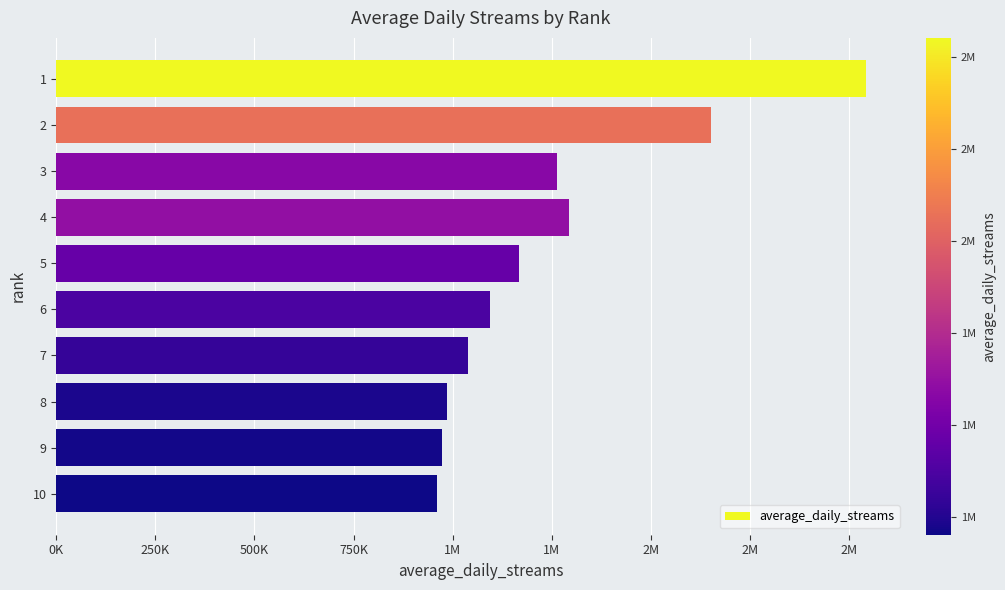

Does the chart contain any negative values?

No